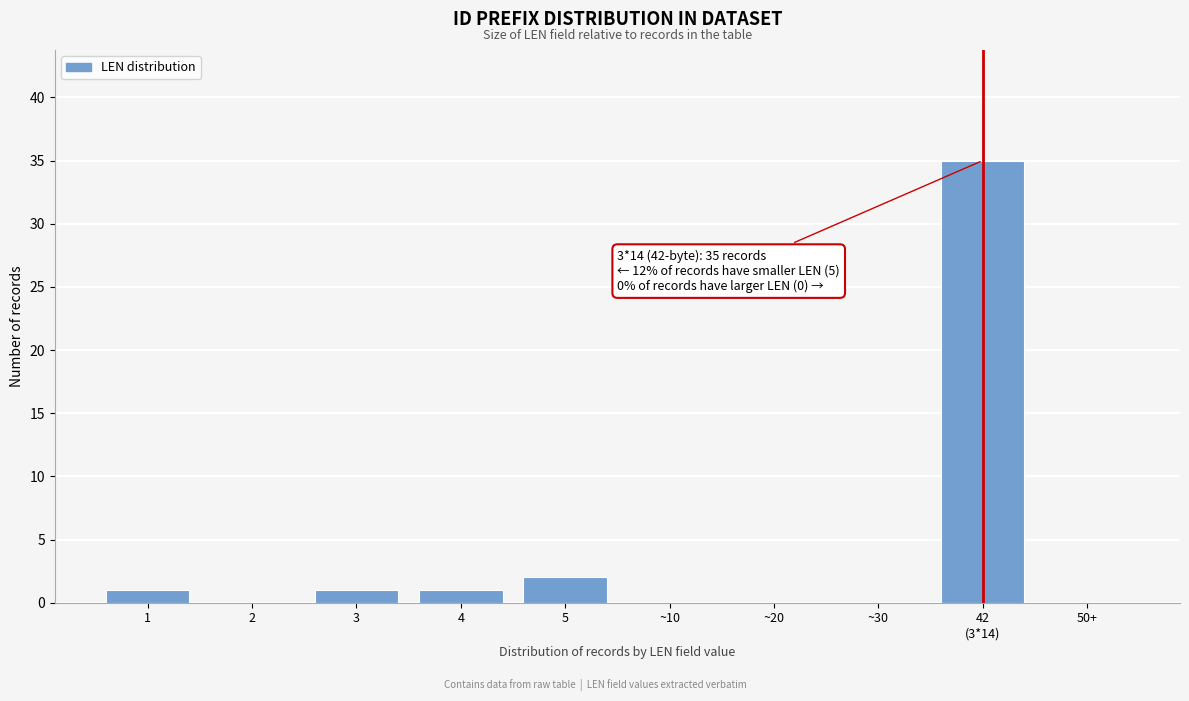

What is the sum of all values?

40